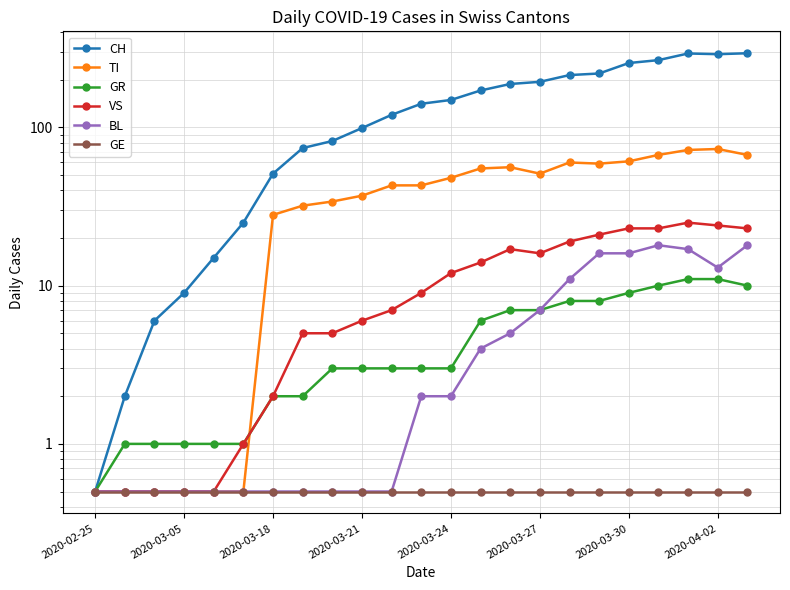

How many data points in TI are less than 43?

10